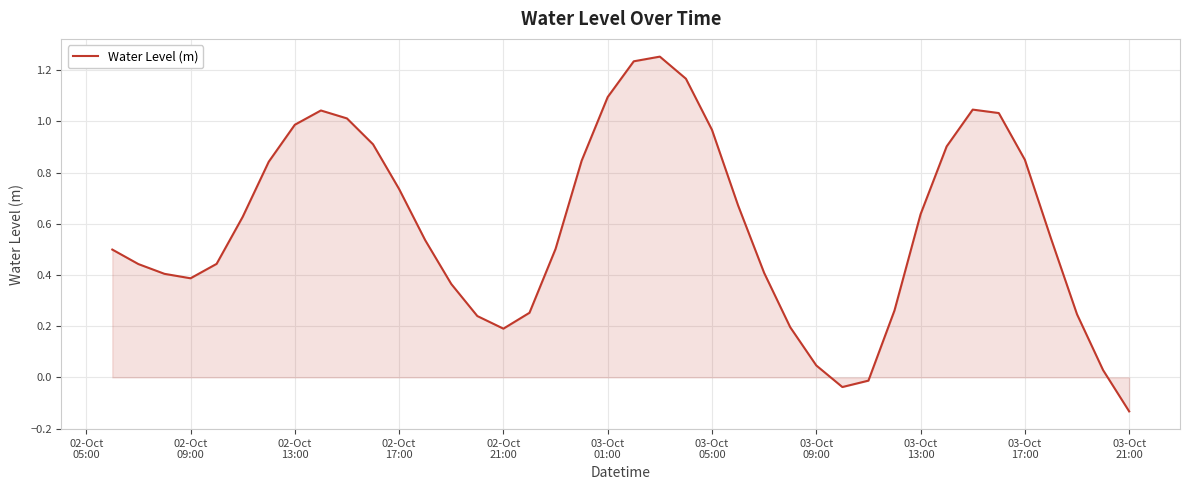

Where does the data first go above 0?

02-Oct
05:00